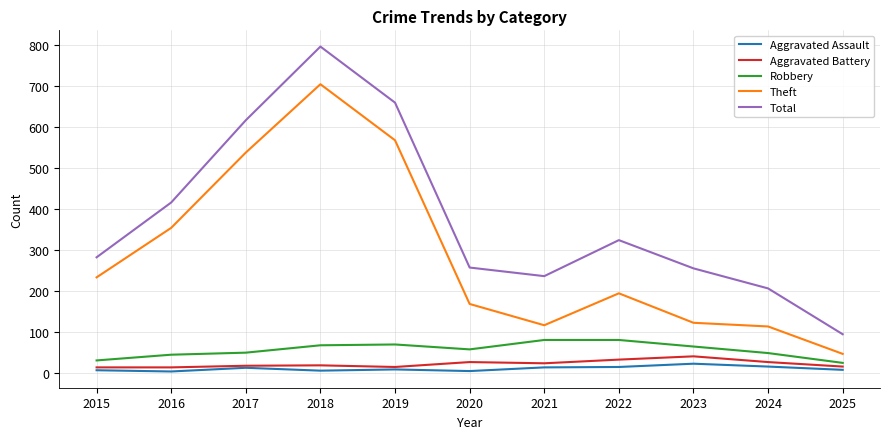

Between 2019 and 2020, which series saw the biggest shift?

Total